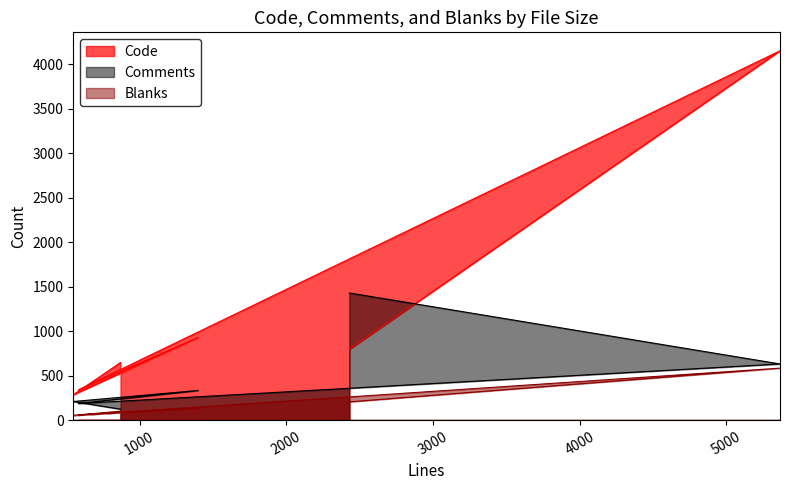

List the series in order of their peak value, highest first.

Code, Comments, Blanks